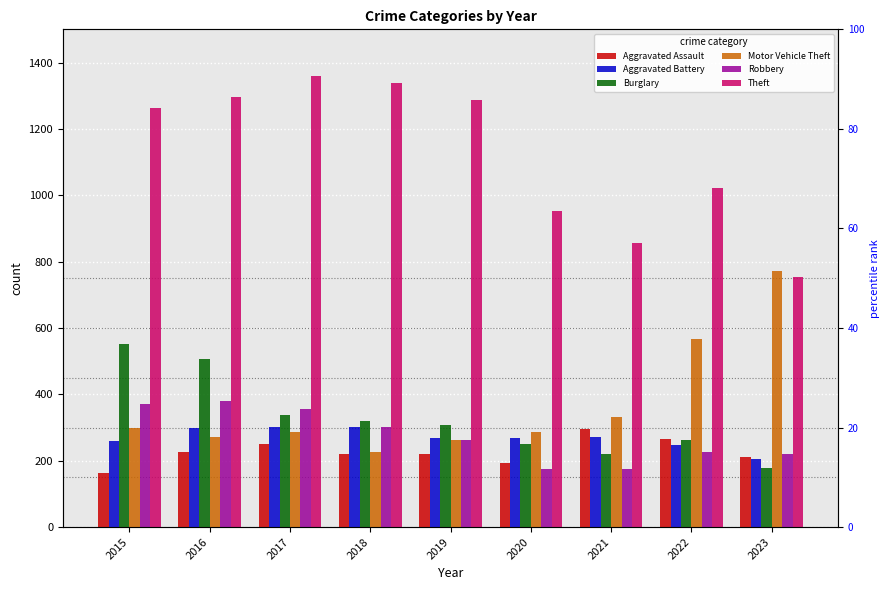

Which series has the largest total across all categories?

Theft